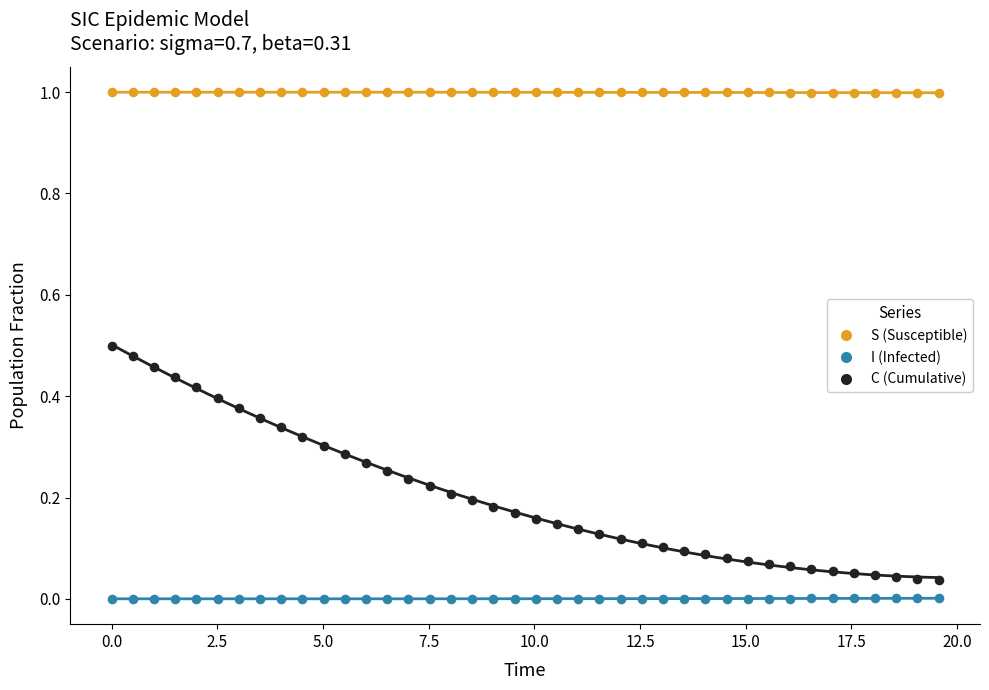

What are all the series names shown in the legend?

S (Susceptible), I (Infected), C (Cumulative)